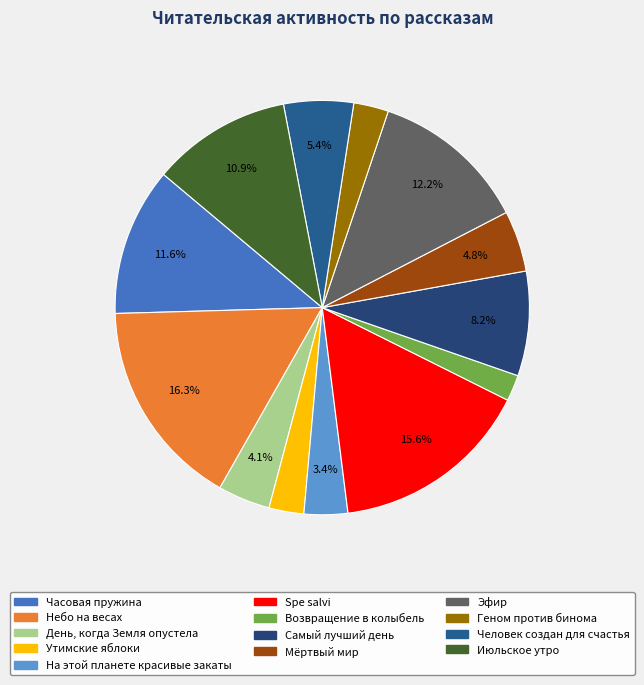

Is it true that Небо на весах is 16% of the pie?

True